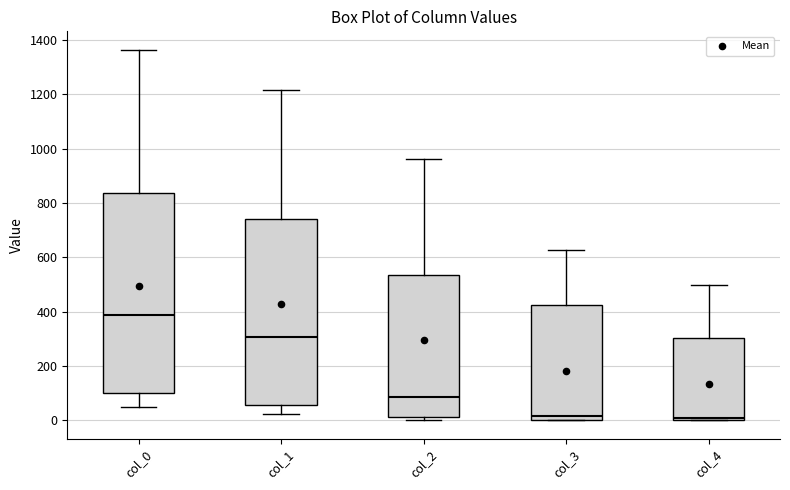

Reading left to right, transcribe this box plot: for each box, give where its median line is, the range the box spans, and where its two whiskers end, as read against the y-axis. The values are not printed on the chart, so give them approximately, as read against the axis.

col_0: median 380, box 100 to 840, whiskers 60 to 1360
col_1: median 300, box 60 to 740, whiskers 20 to 1220
col_2: median 80, box 20 to 540, whiskers 0 to 960
col_3: median 20, box 0 to 420, whiskers 0 to 620
col_4: median 0, box 0 to 300, whiskers 0 to 500